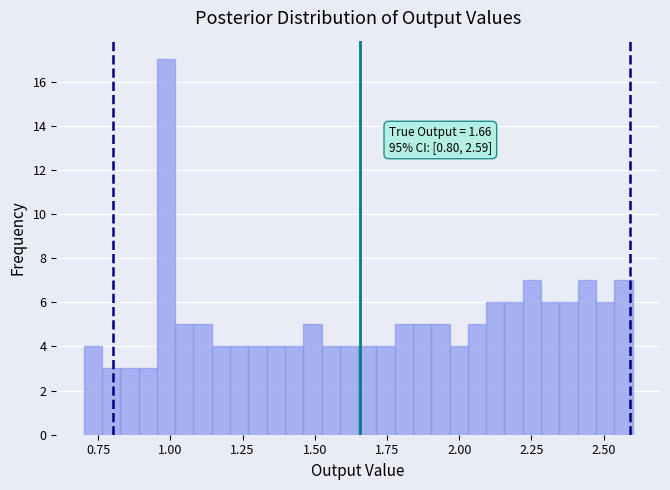

Around what value on the x-axis is the tallest bar? Give the approximate position of its centre, as read against the axis.

1.00